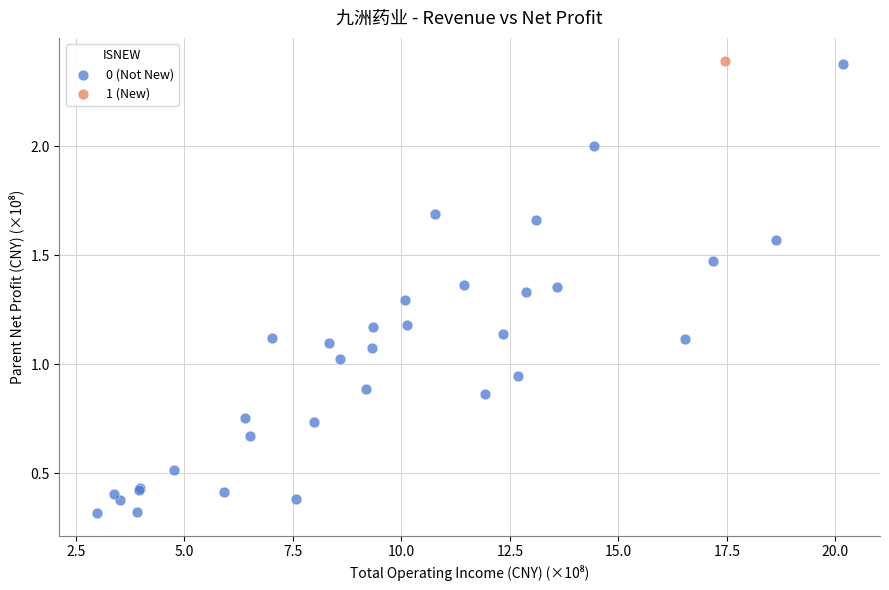

What are all the series names shown in the legend?

0 (Not New), 1 (New)